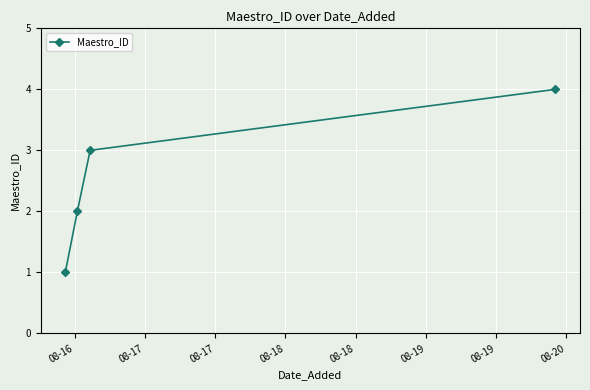

Reading left to right, extract all data points from this chart.

1	2	3	4